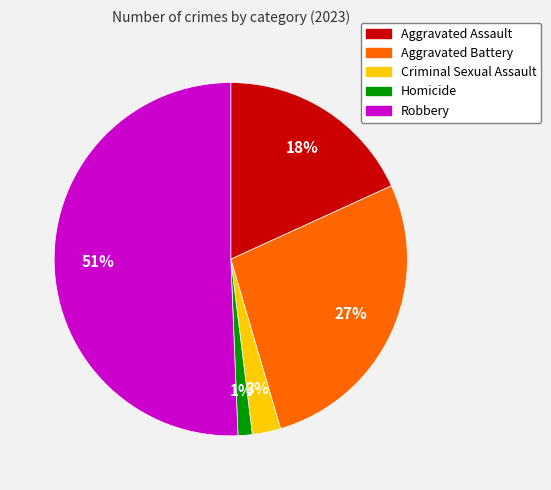

Count the number of slices in the pie.

5